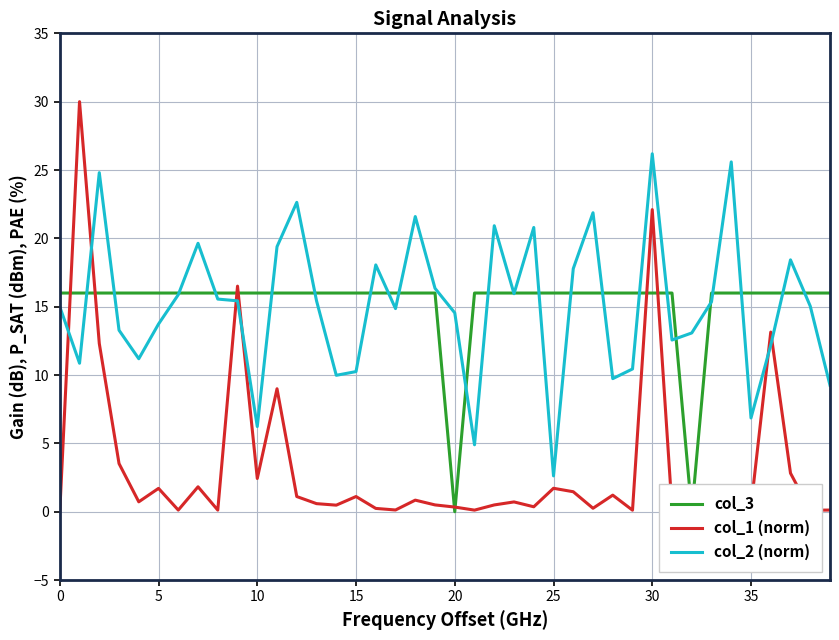

Which series has the largest range (max minus min)?

col_1 (norm)